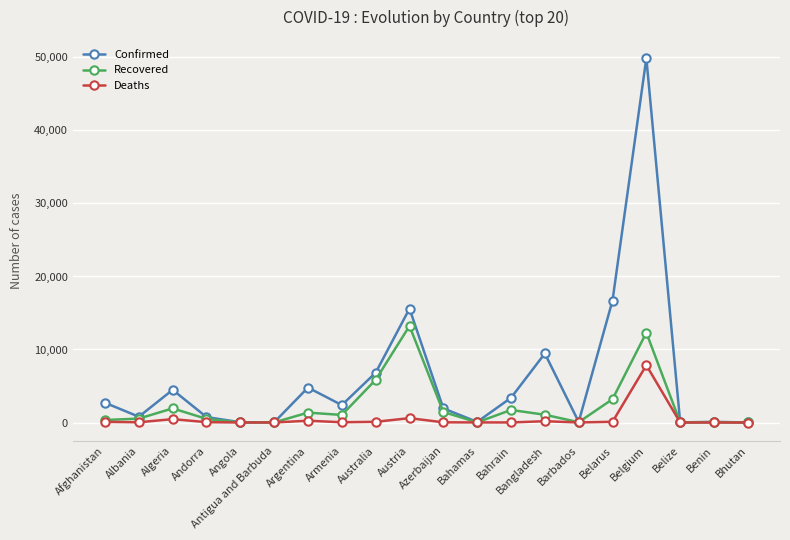

What is the average value of the Confirmed series?

6001